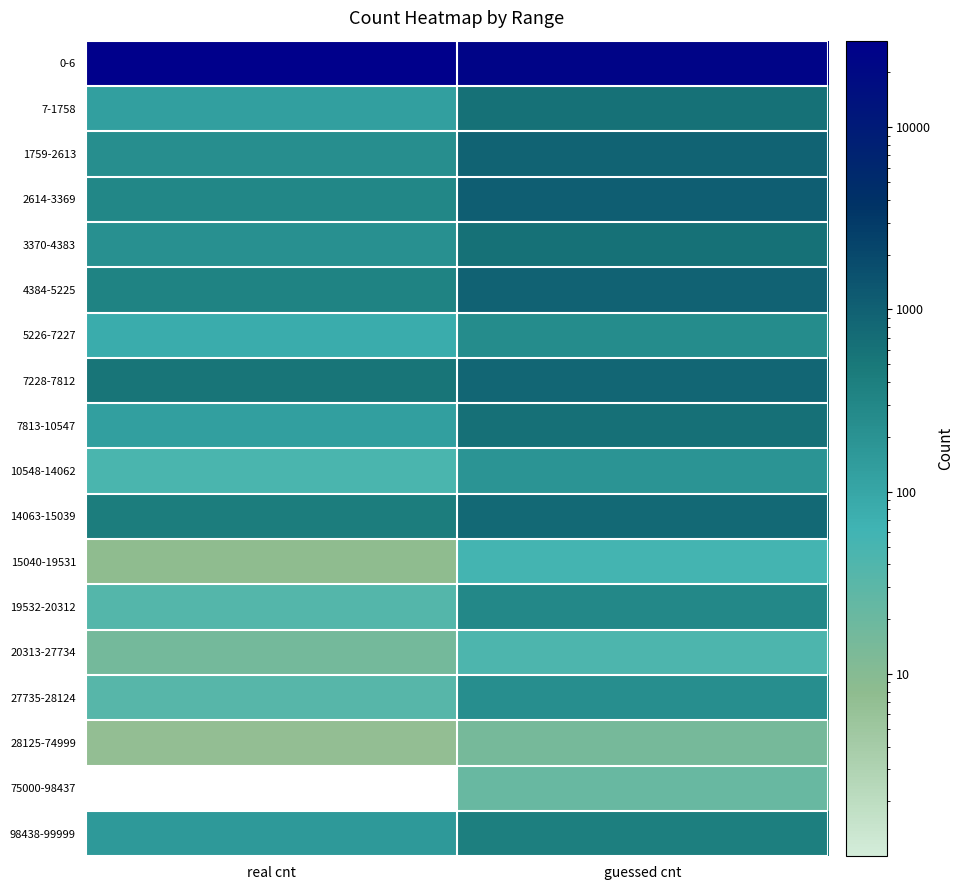

What value does the 5226-7227 series have at real cnt?

82.0